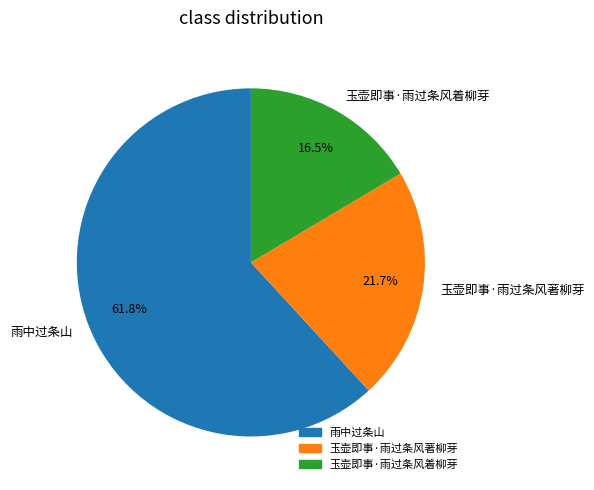

What is the ratio of the value at 玉壶即事·雨过条风着柳芽 to the value at 玉壶即事·雨过条风著柳芽?

0.8